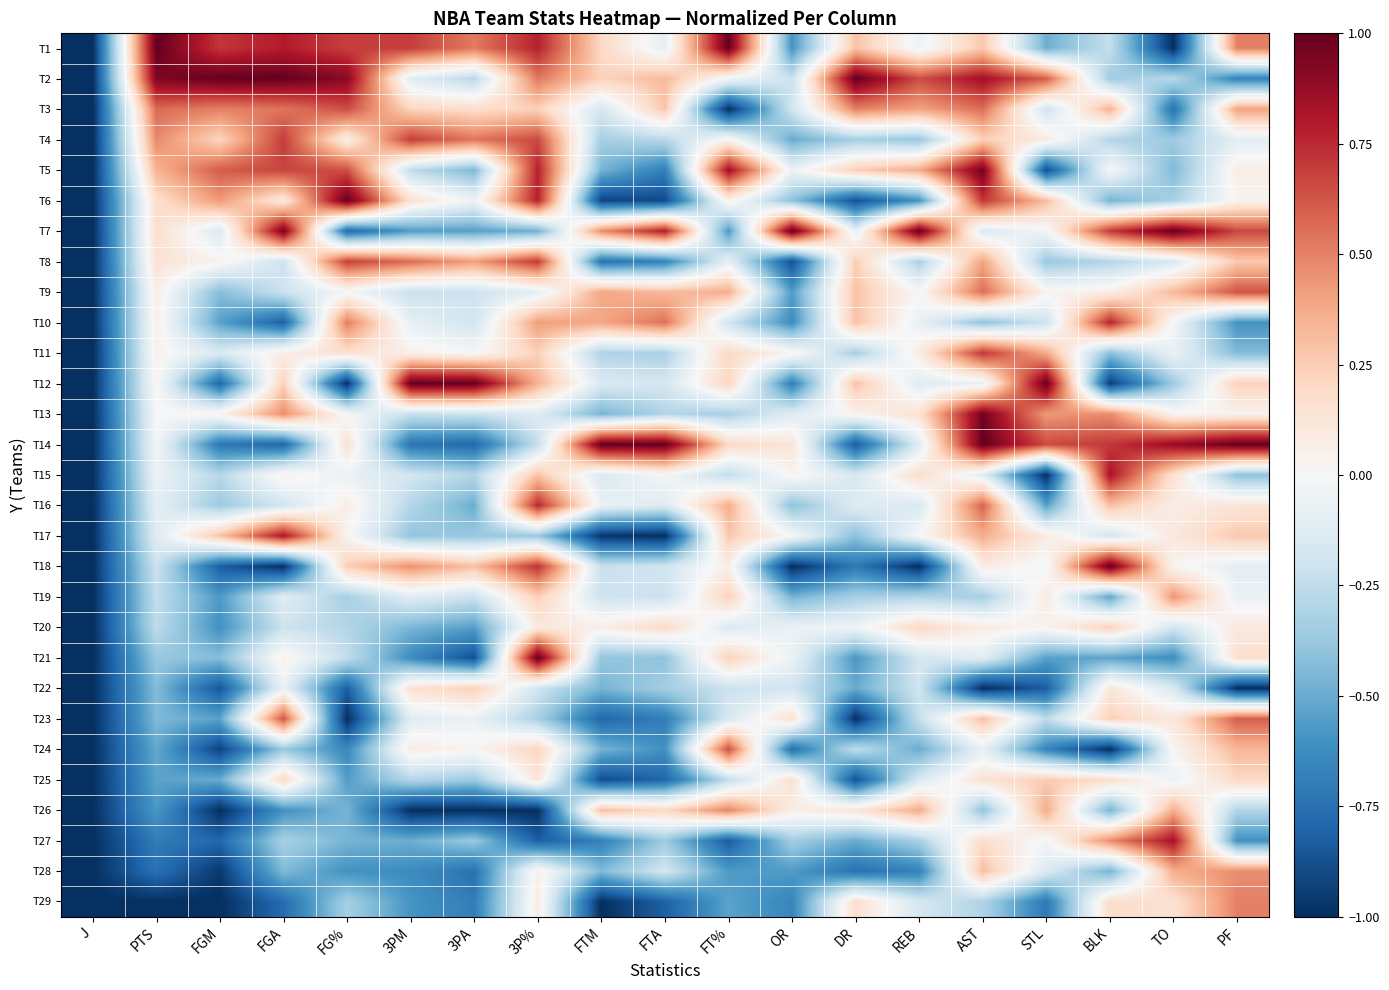

What is the greatest value displayed?

1.0